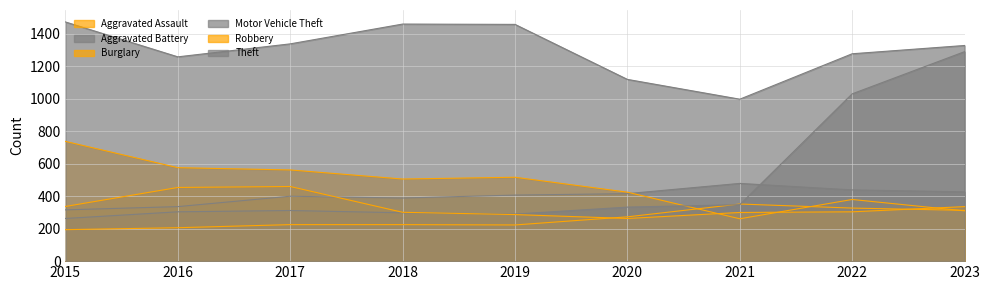

How many values in the Aggravated Battery series are below 407?

4